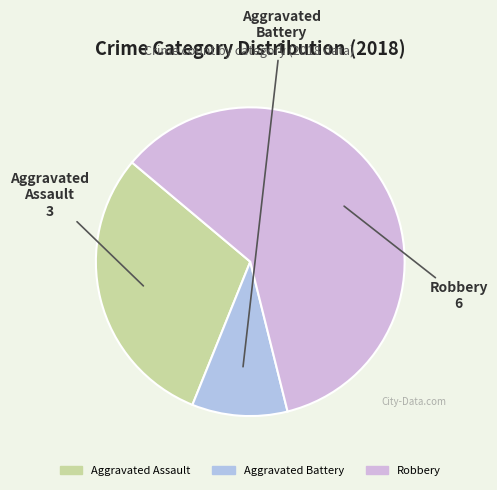

What is the largest slice in the pie chart?

Robbery